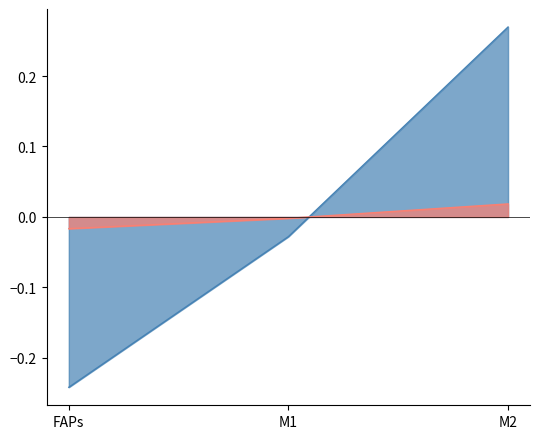

How many lines are shown in the chart?

2